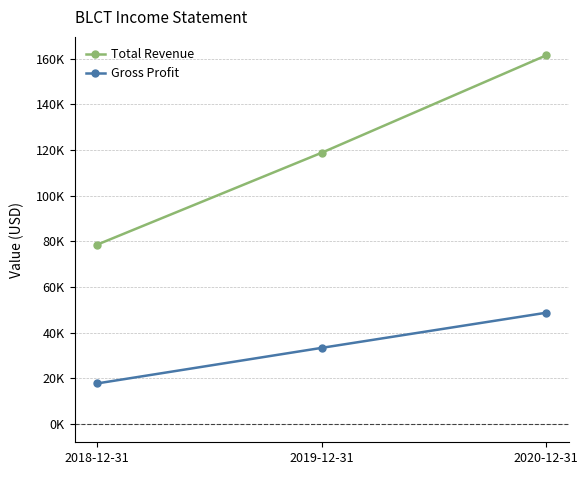

What position from the left is 2019-12-31
?

2